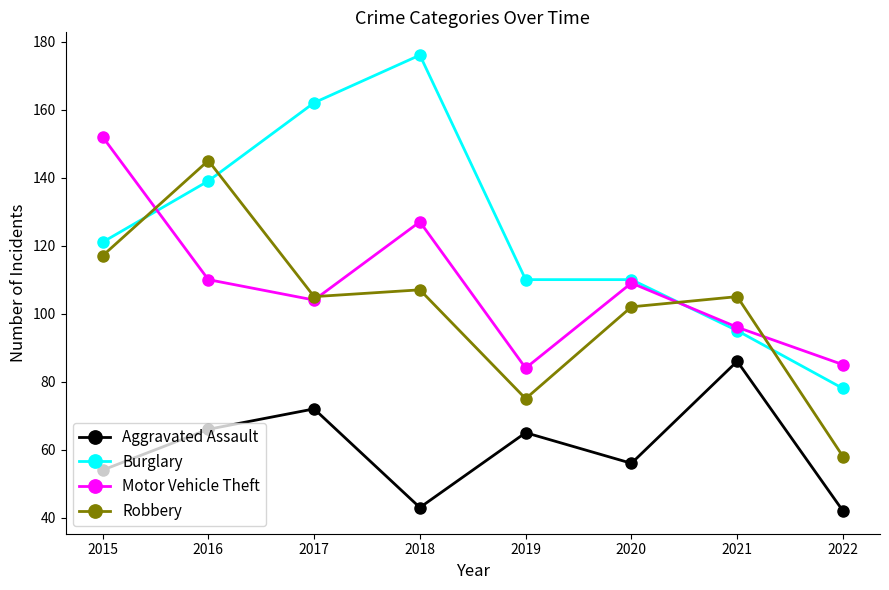

Does the chart have visible grid lines?

No